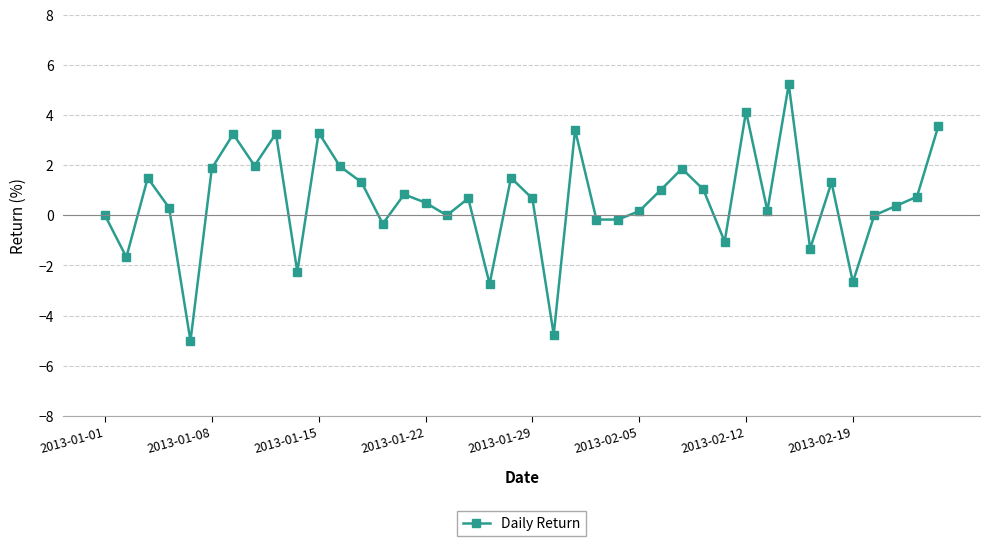

How many points are lower than both their immediate neighbors (excluding endpoints)?

13